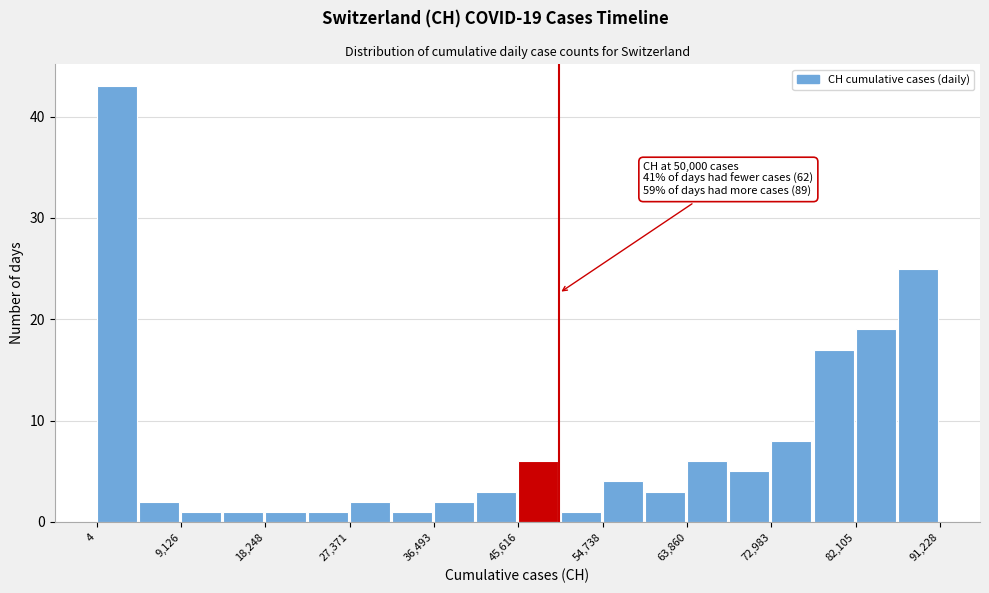

Over which range of the x-axis is the bar tallest?

0 to 5000